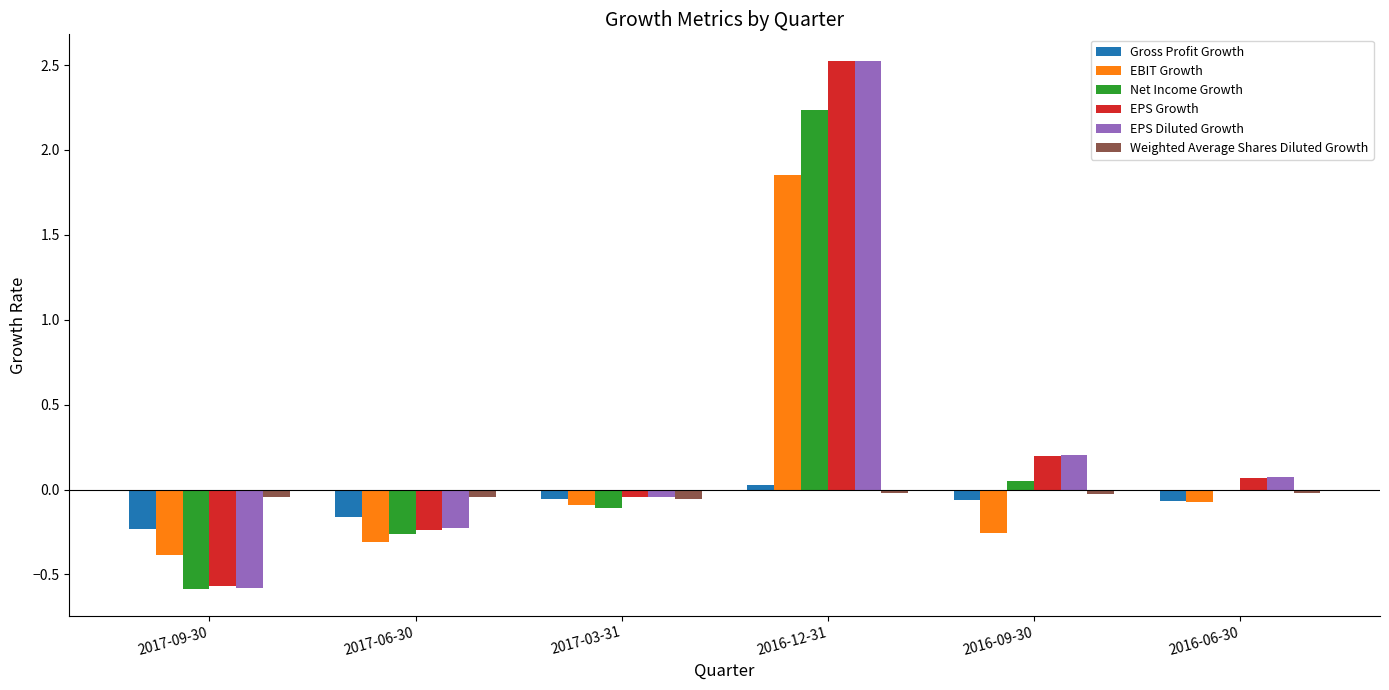

The EPS Diluted Growth series shows -0.2 at 2017-06-30. True or false?

True